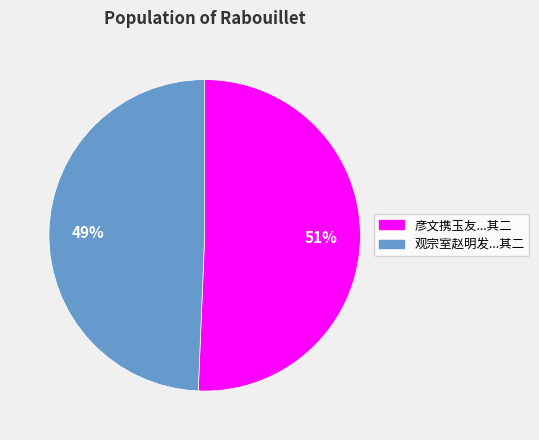

Does any single category account for the majority?

Yes